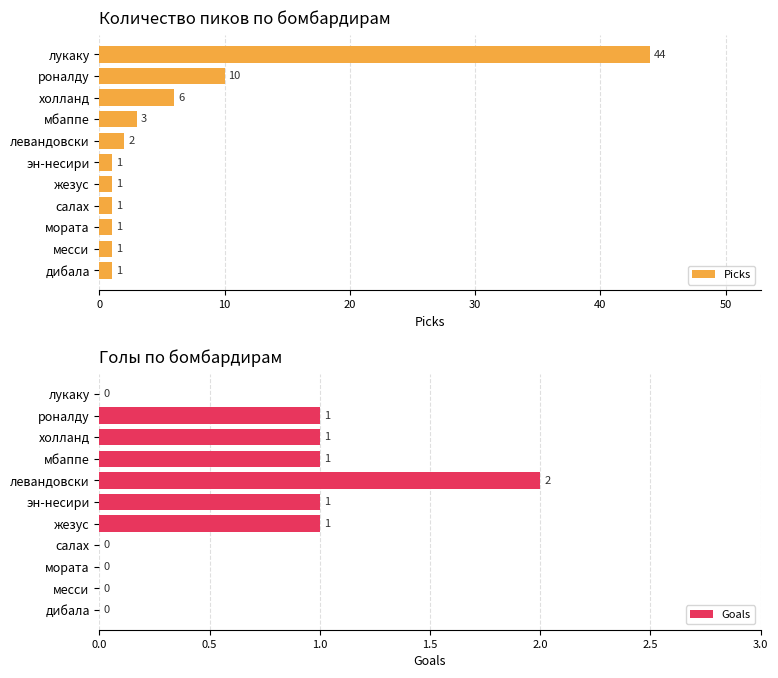

List the series in order of their overall mean, lowest first.

Goals, Picks